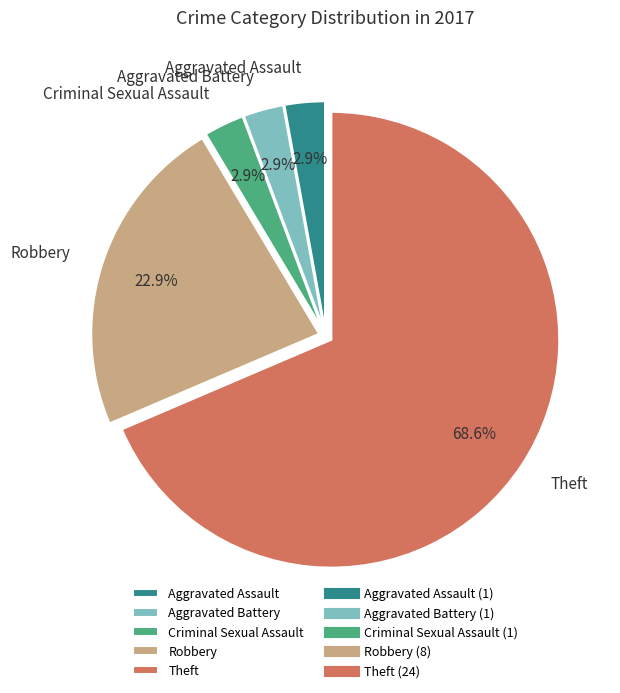

To the nearest percent, what is the average slice percentage?

20%